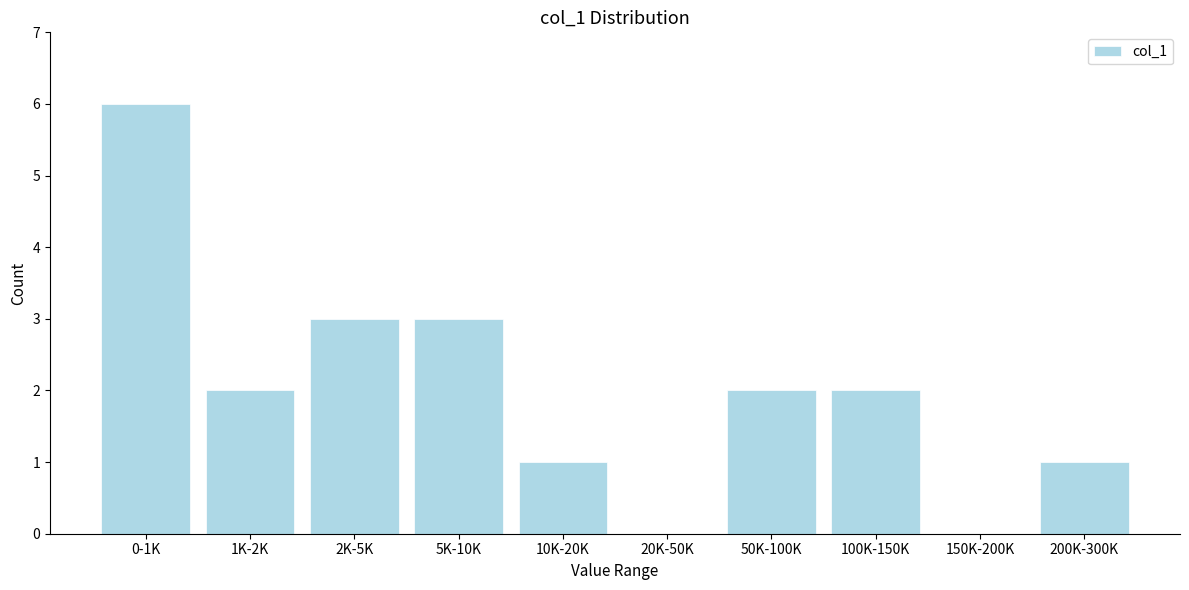

Reading left to right, list all the values displayed in this chart.

0-1K=6	1K-2K=2	2K-5K=3	5K-10K=3	10K-20K=1	20K-50K=0	50K-100K=2	100K-150K=2	150K-200K=0	200K-300K=1